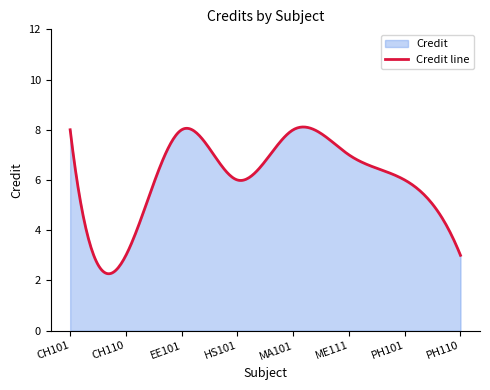

At which category does the chart reach its peak across all series?

CH101